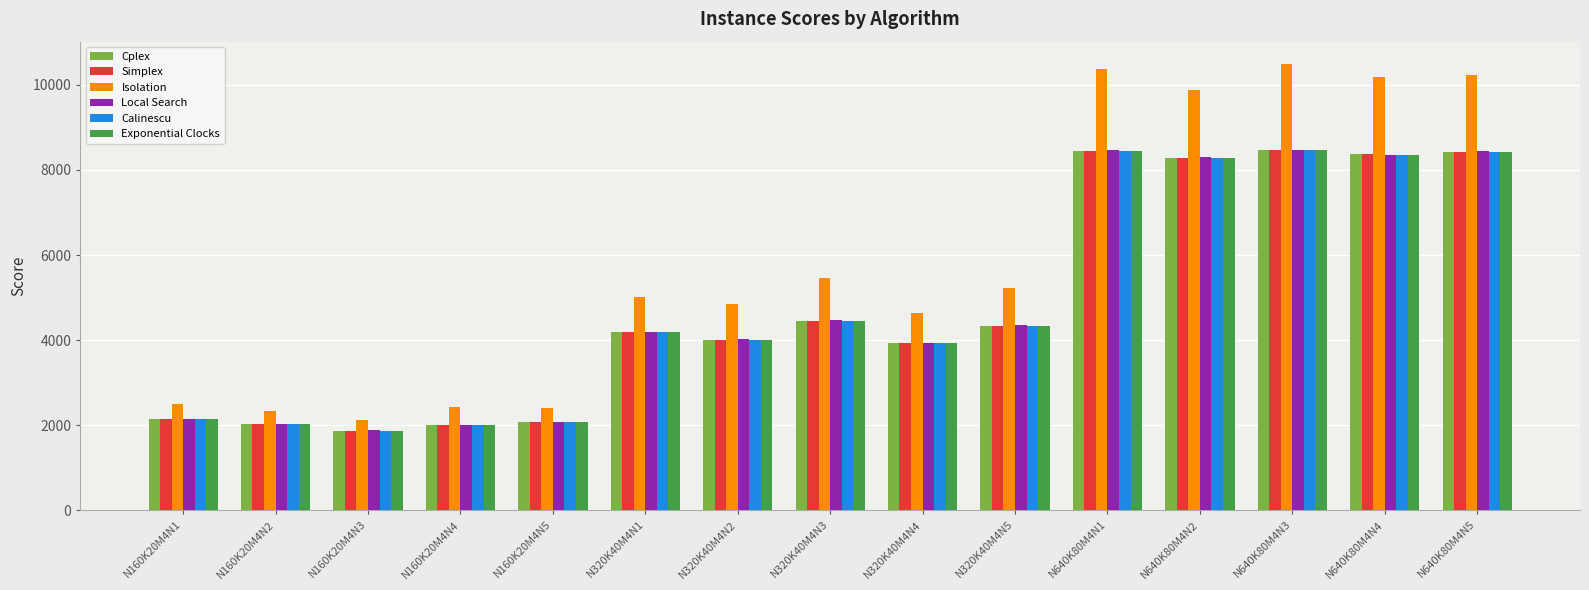

Is the value of Local Search at N320K40M4N2 greater than the value of Exponential Clocks at N640K80M4N3?

No